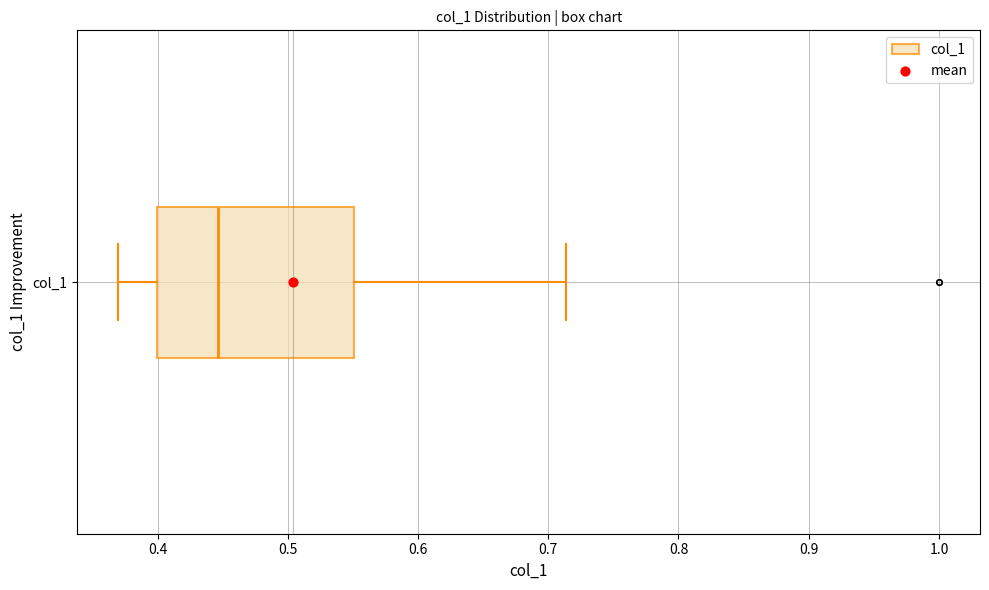

Transcribe this box plot: give where the median line is, the range the box spans, and where the two whiskers end, as read against the x-axis. The values are not printed on the chart, so give them approximately, as read against the axis.

median 0.45, box 0.40 to 0.55, whiskers 0.37 to 0.71